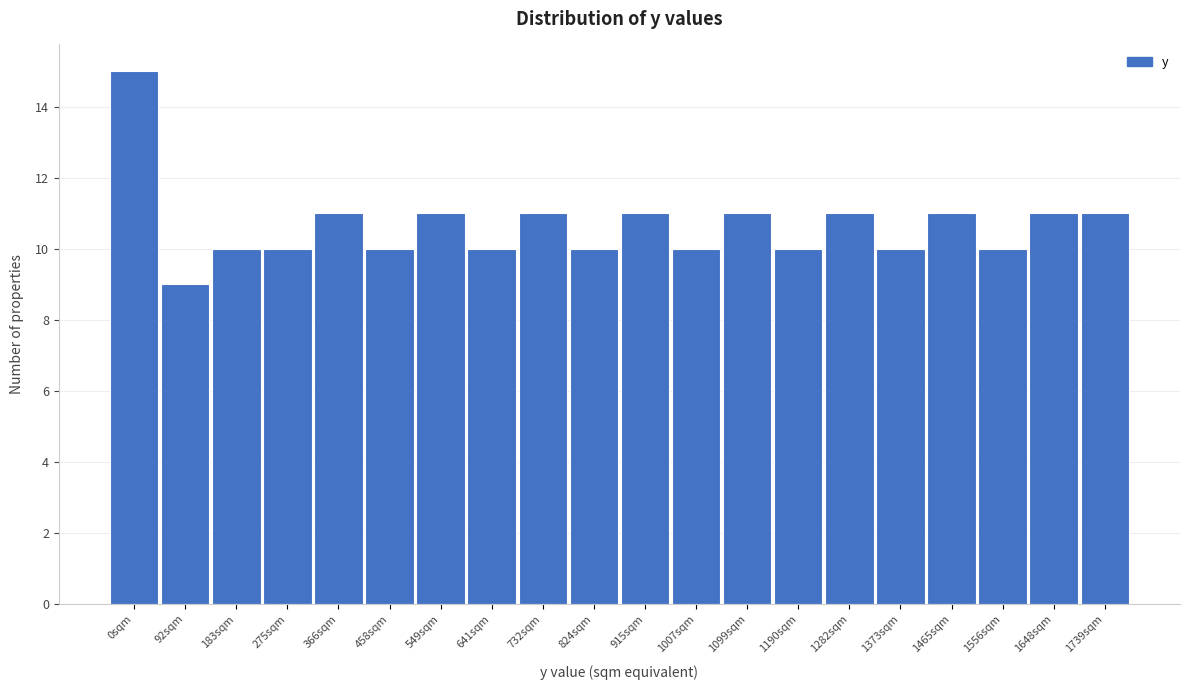

Reading left to right, extract all data points from this chart.

0sqm=15	92sqm=9	183sqm=10	275sqm=10	366sqm=11	458sqm=10	549sqm=11	641sqm=10	732sqm=11	824sqm=10	915sqm=11	1007sqm=10	1099sqm=11	1190sqm=10	1282sqm=11	1373sqm=10	1465sqm=11	1556sqm=10	1648sqm=11	1739sqm=11